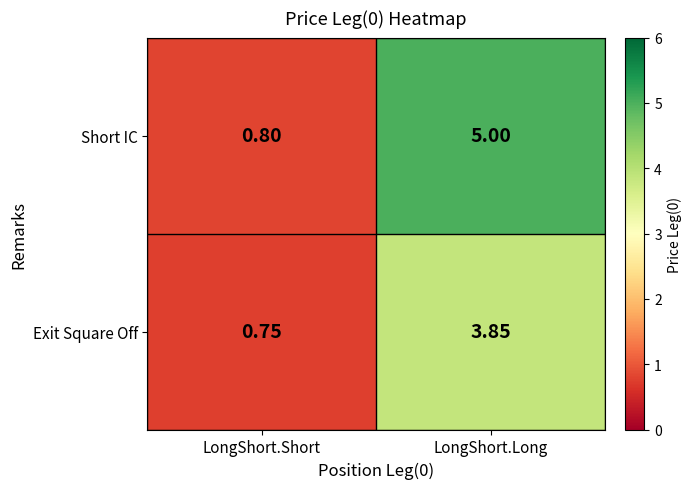

At which category does the chart reach its peak across all series?

LongShort.Long